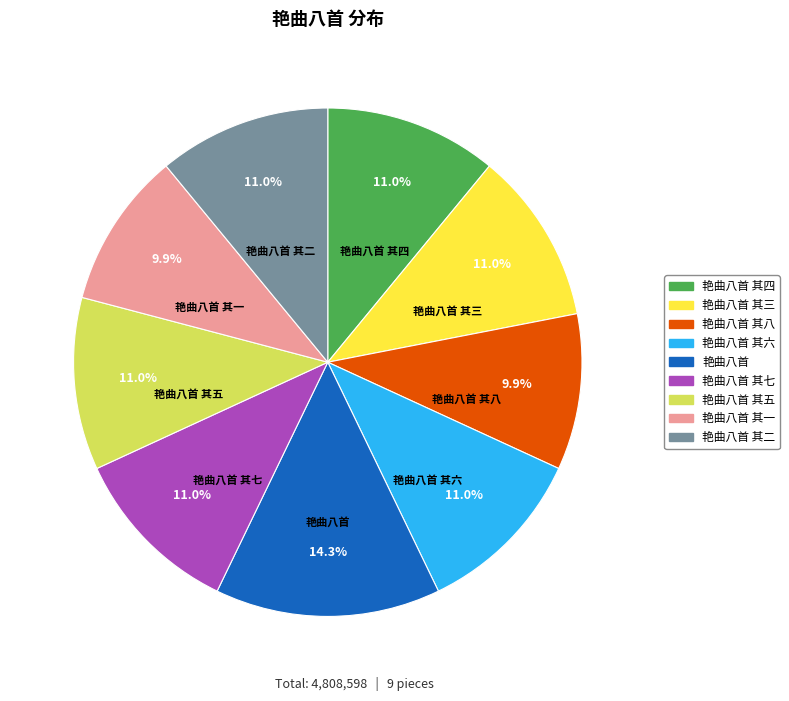

Does any single category account for the majority?

No